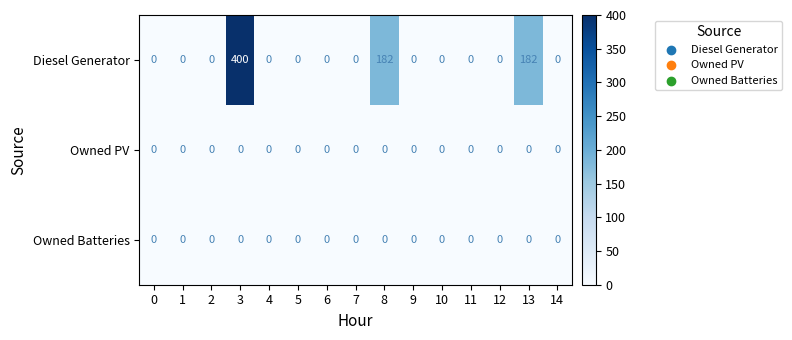

Which series changed the most between 2 and 8?

Diesel Generator